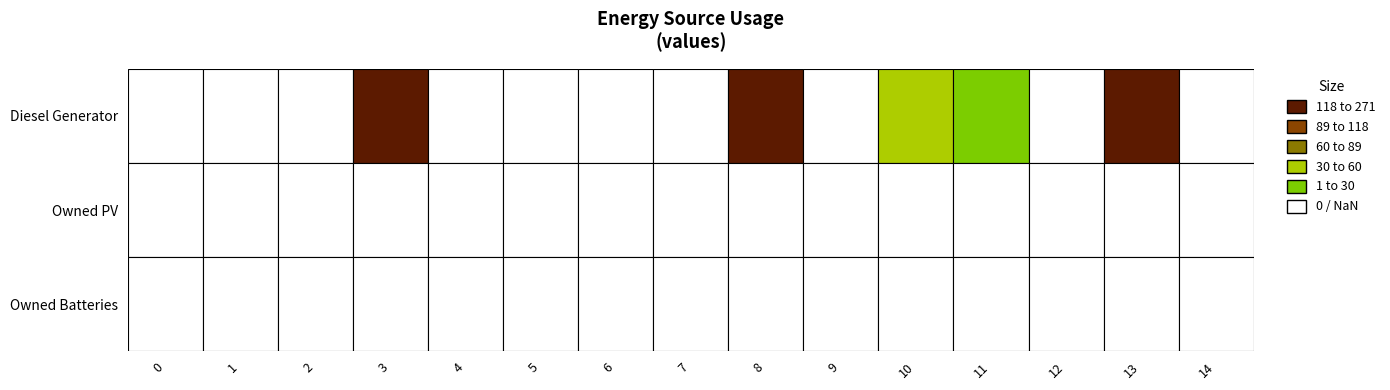

At 8, list the series in order from largest to smallest.

Diesel Generator, Owned PV, Owned Batteries